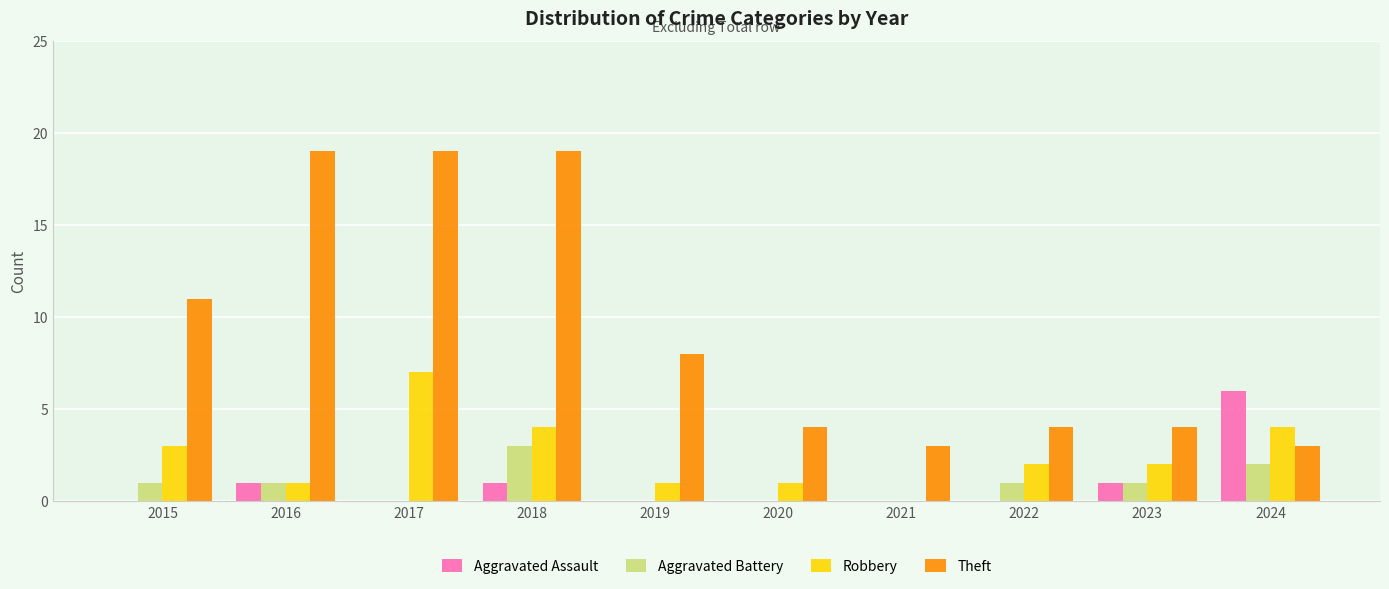

What is the maximum value shown in the chart?

19